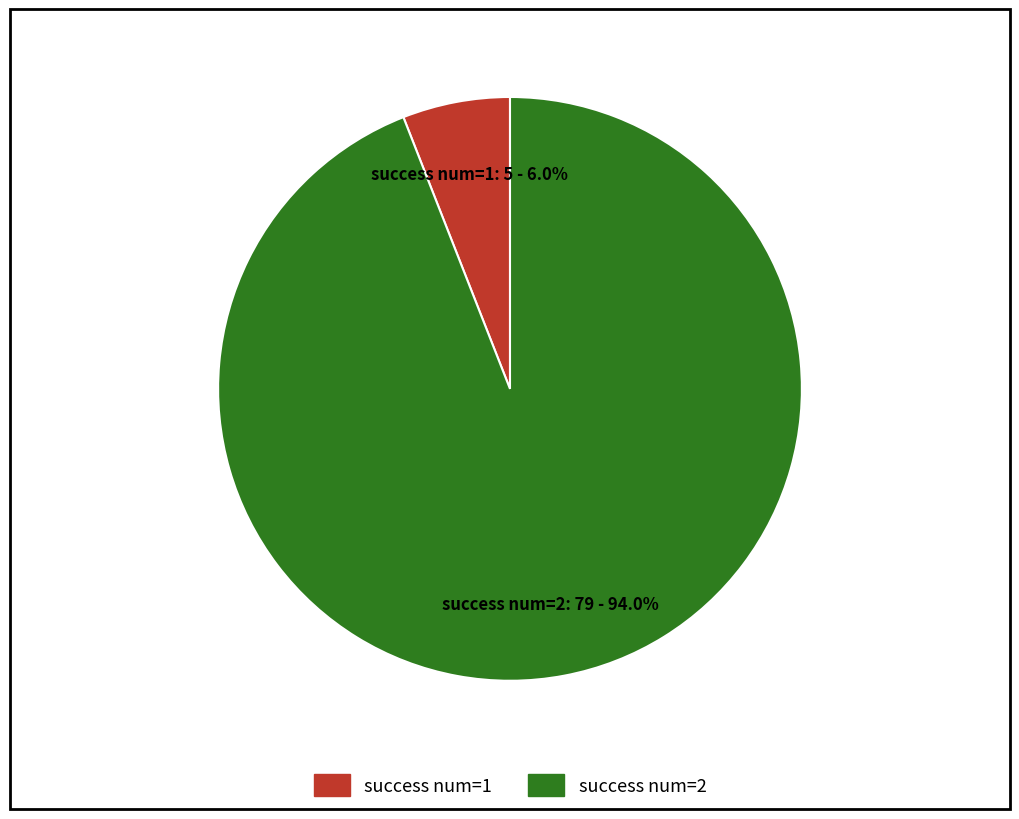

Is there any slice that represents more than half of the pie?

Yes